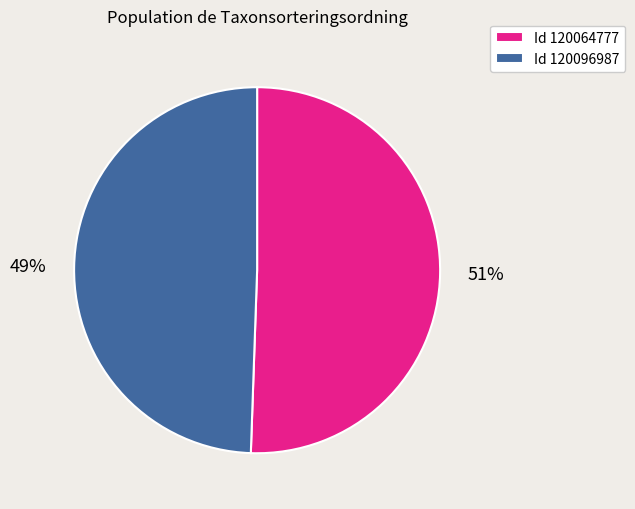

Is it true that Id 120064777 is 51% of the pie?

True